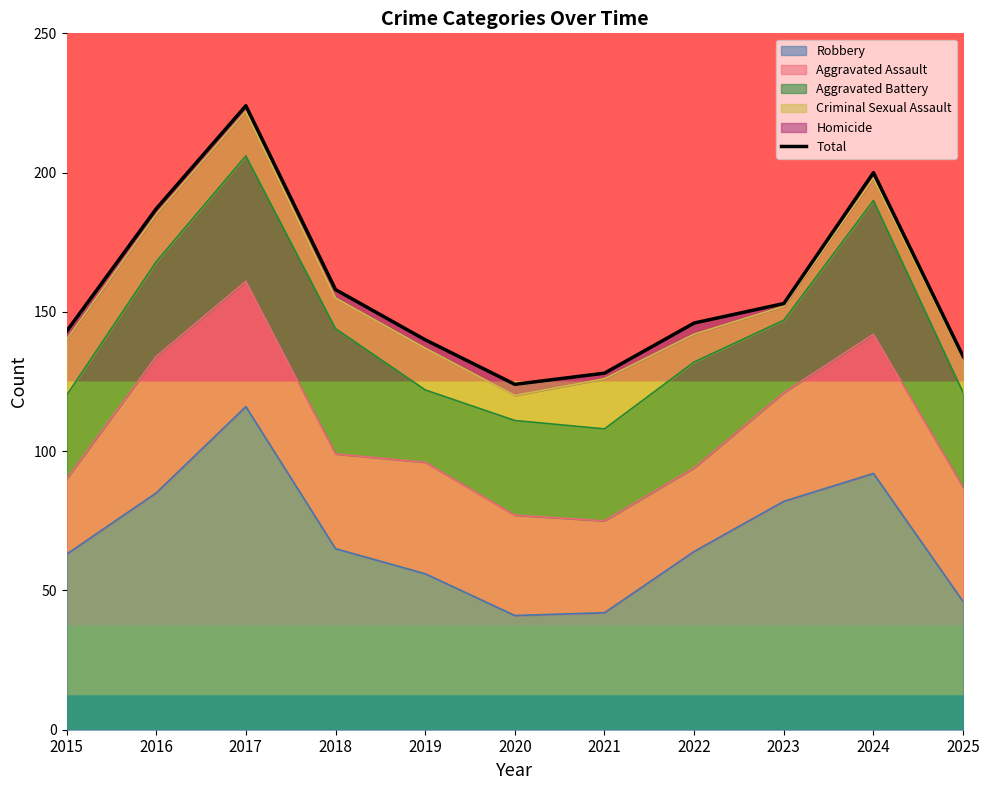

The Robbery series shows 85 at 2016. True or false?

True